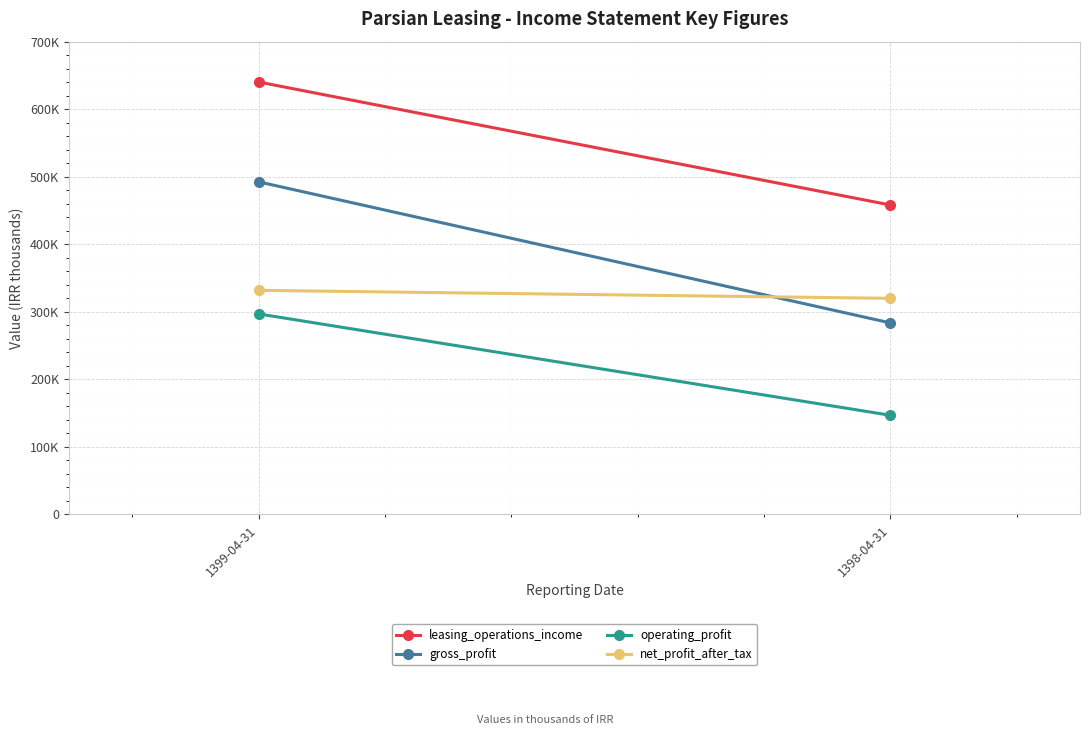

Rank the series at 1399-04-31 from lowest to highest value.

operating_profit, net_profit_after_tax, gross_profit, leasing_operations_income